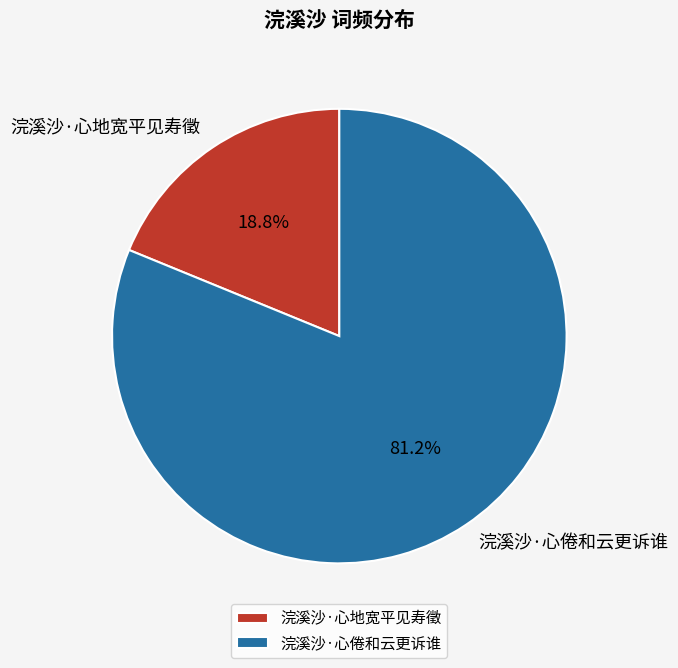

How many slices are in this pie chart?

2